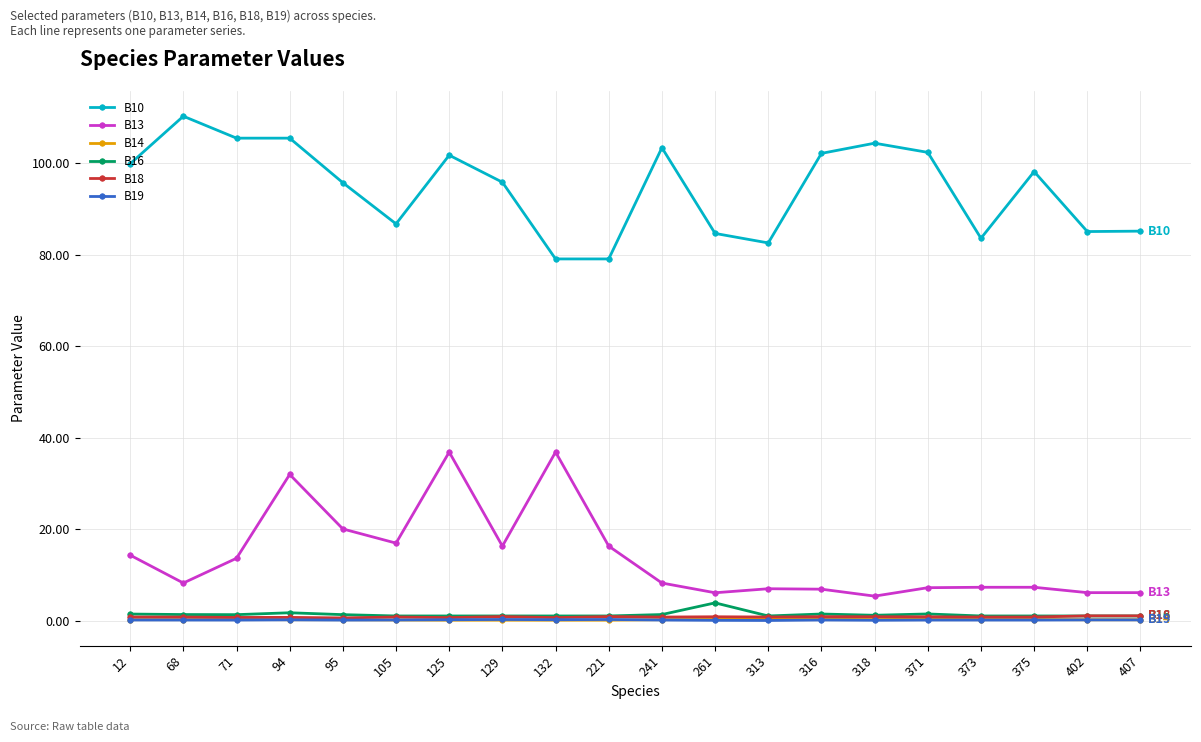

At which category does the chart reach its peak across all series?

68